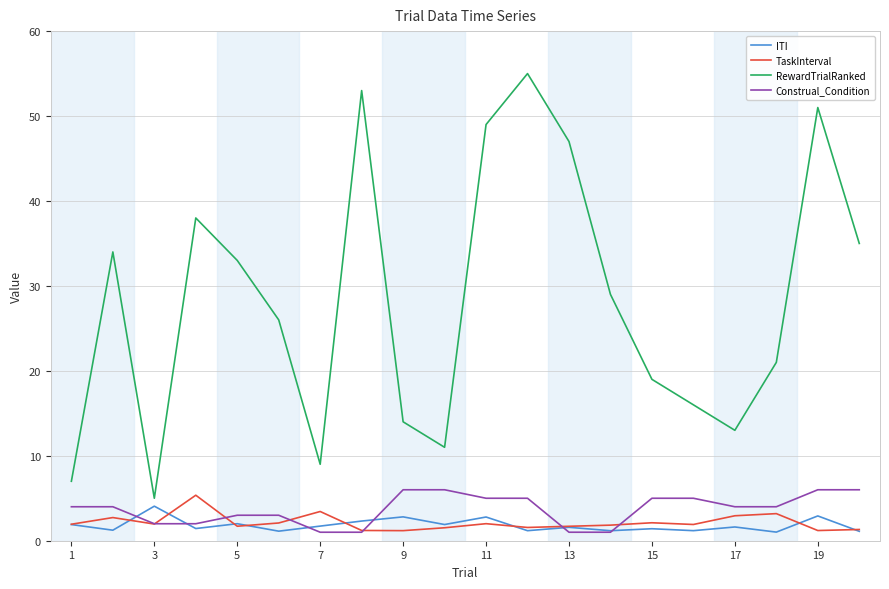

What is the maximum value for Construal_Condition?

6.0